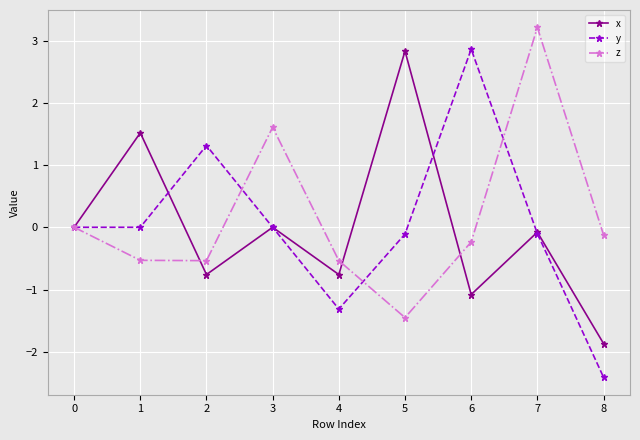

The x series shows 5.0 at 5. True or false?

False